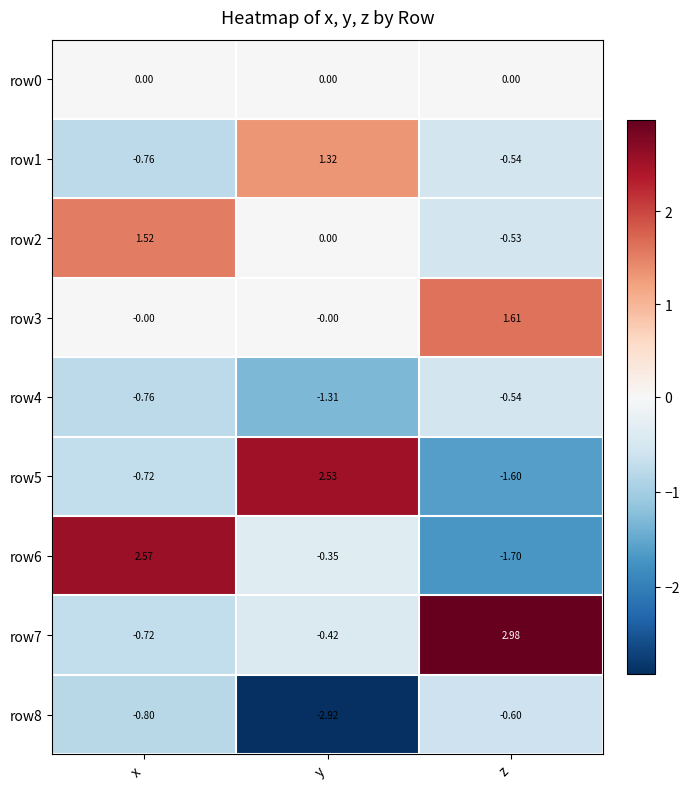

Which series has the largest total across all categories?

row7